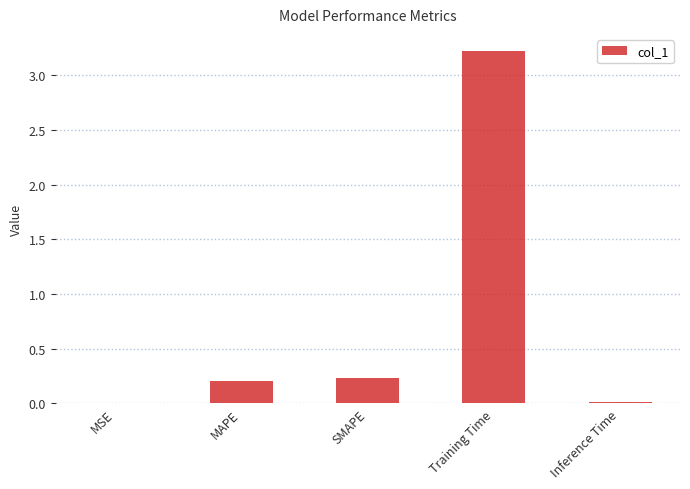

What is the sum of the values at Training Time and MAPE?

3.4